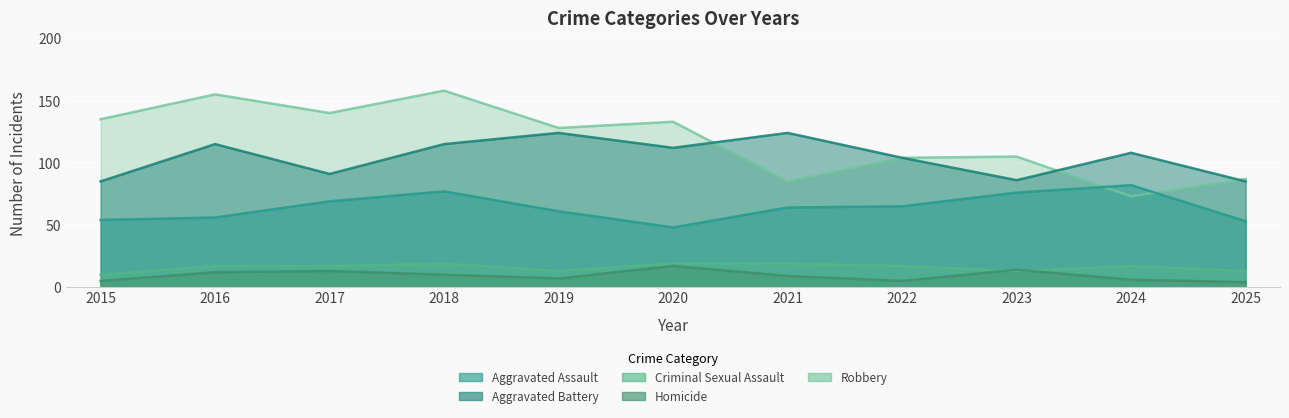

Rank the series at 2016 from highest to lowest value.

Robbery, Aggravated Battery, Aggravated Assault, Criminal Sexual Assault, Homicide